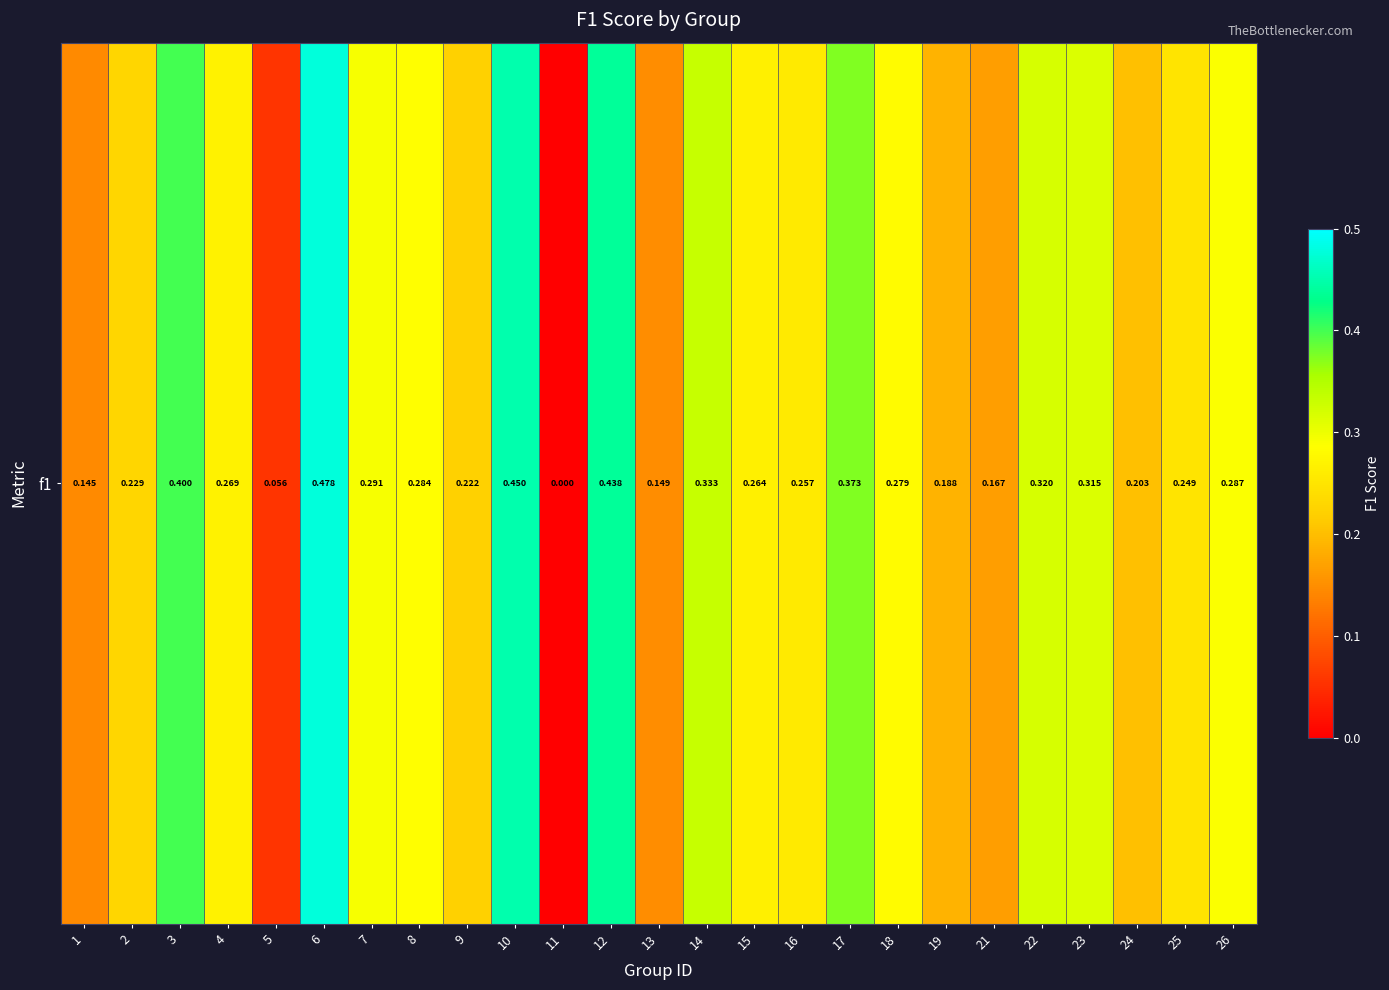

List the labels in order of value, smallest first.

11, 5, 1, 13, 21, 19, 24, 9, 2, 25, 16, 15, 4, 18, 8, 26, 7, 23, 22, 14, 17, 3, 12, 10, 6